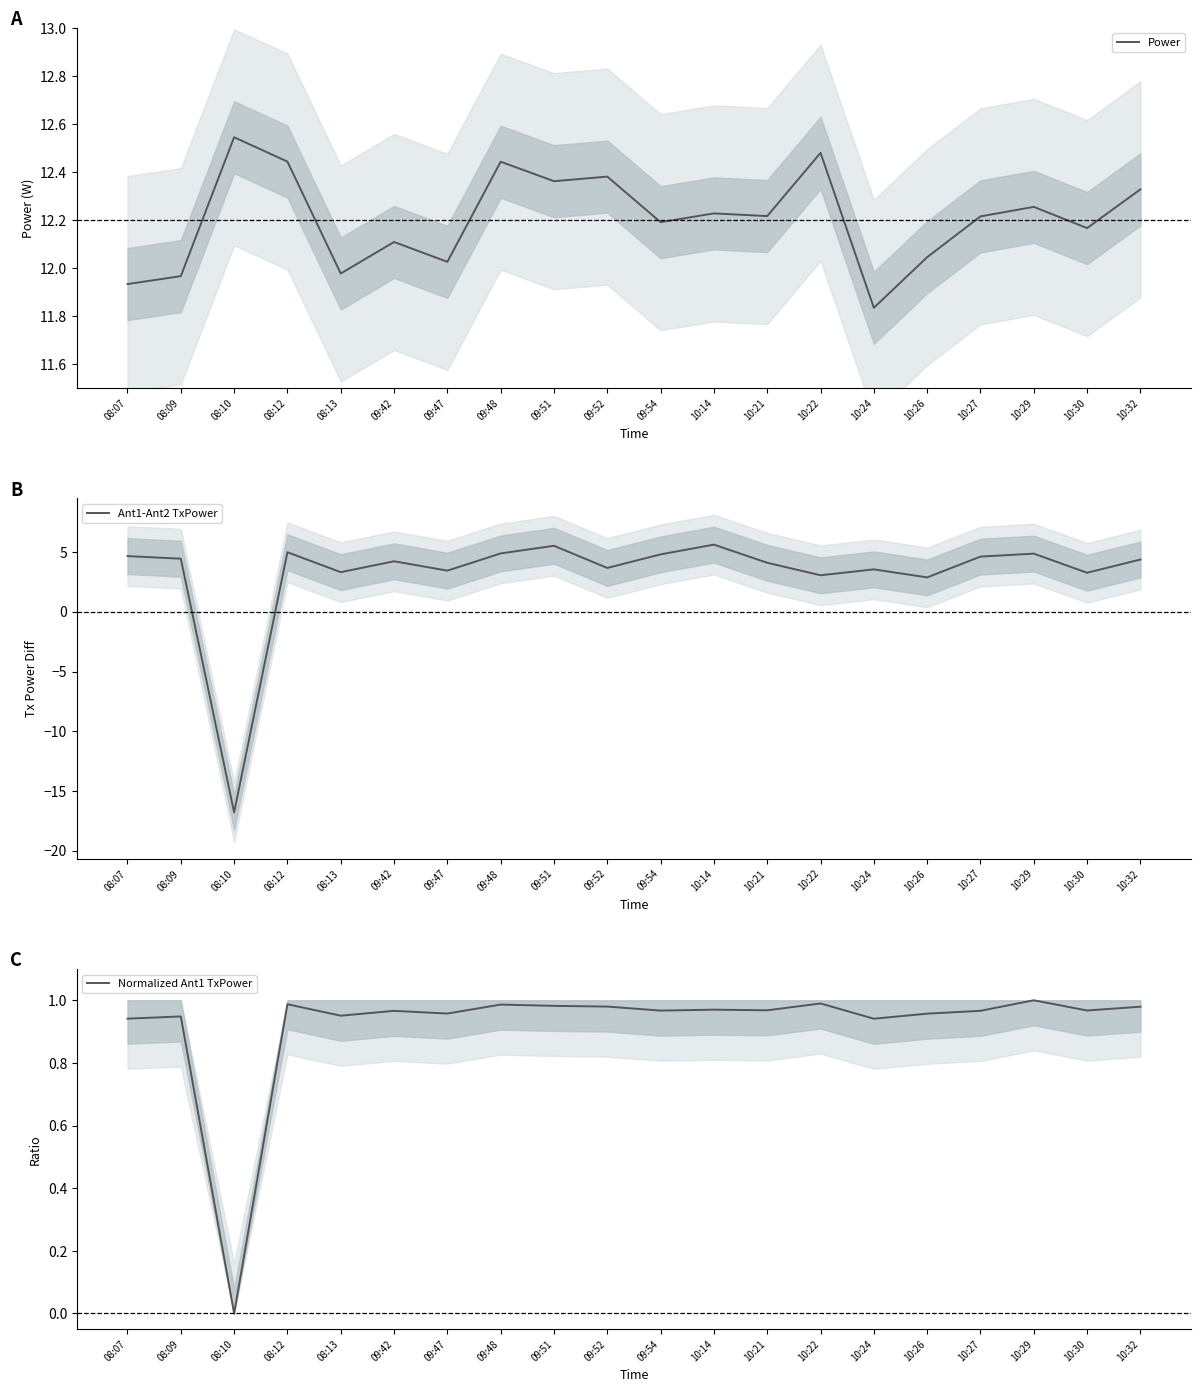

Is it true that Normalized Ant1 TxPower equals 1.3 at 10:30?

False